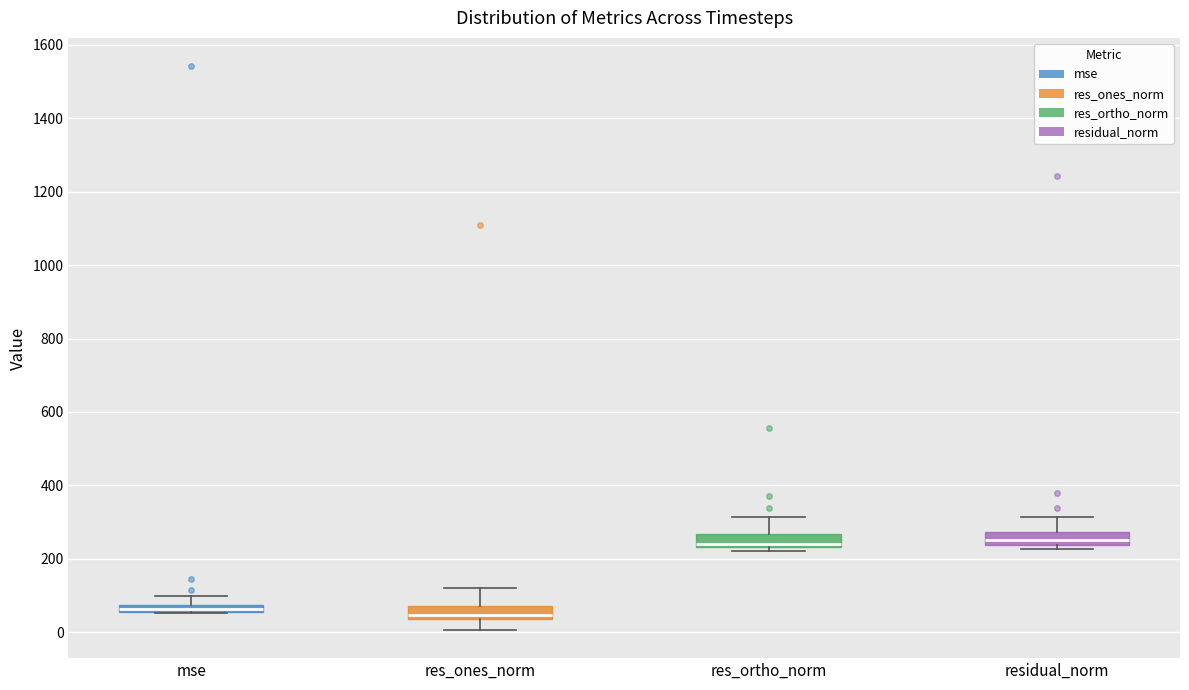

Where is the upper edge of the box for res_ones_norm on the y-axis? The values are not printed on the chart, so give them approximately, as read against the axis.

80